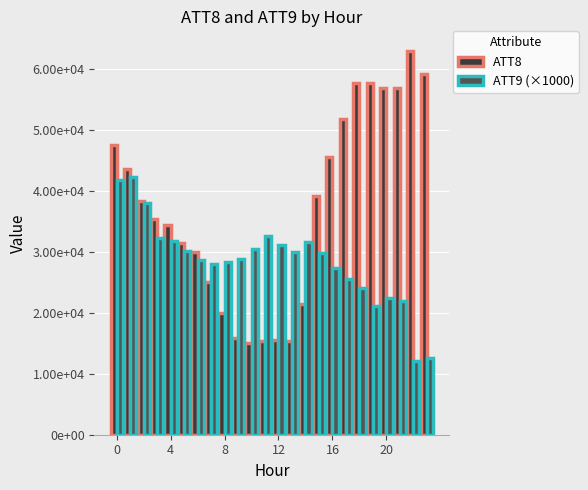

Reading left to right, list all the values displayed in this chart.

ATT8: 47500.0	43600.0	38400.0	35300.0	34400.0	31500.0	29900.0	25100.0	19900.0	15800.0	15000.0	15300.0	15500.0	15400.0	21400.0	39200.0	45500.0	51700.0	57700.0	57600.0	56800.0	56800.0	63000.0	59200.0
ATT9 (×1000): 41837.7	42193.9	38024.1	32284.5	31762.5	30107.6	28593.9	28023.9	28366.9	28850.8	30410.9	32601.2	31041.4	30019.6	31642.3	29779.3	27403.0	25472.8	23984.5	21047.4	22483.1	21901.3	12049.2	12561.9